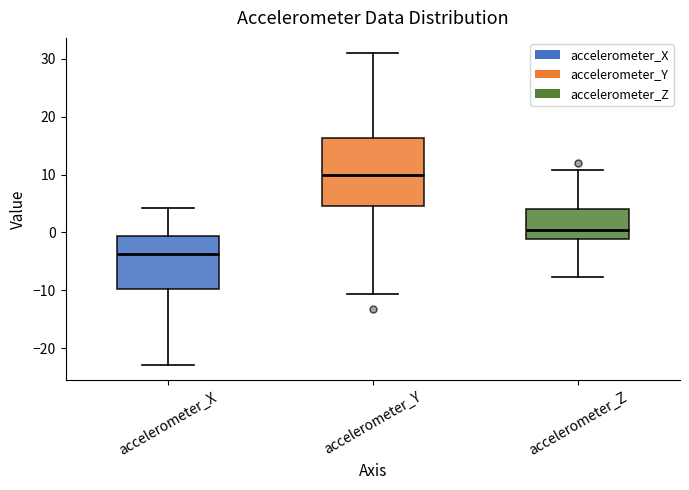

Comparing the boxes themselves (not the whiskers), which one is the tallest?

accelerometer_Y